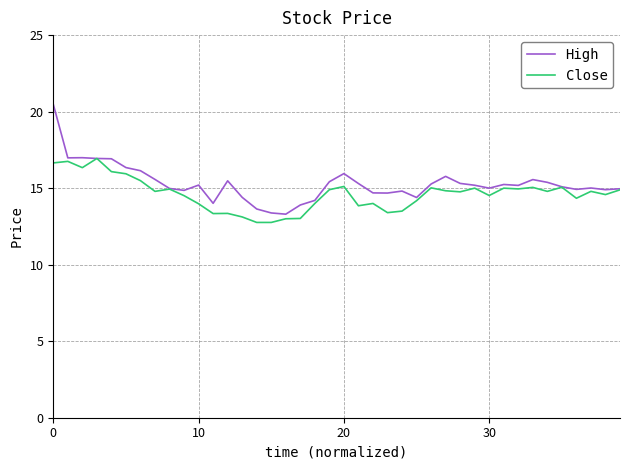

What is the minimum value for Close?

12.8